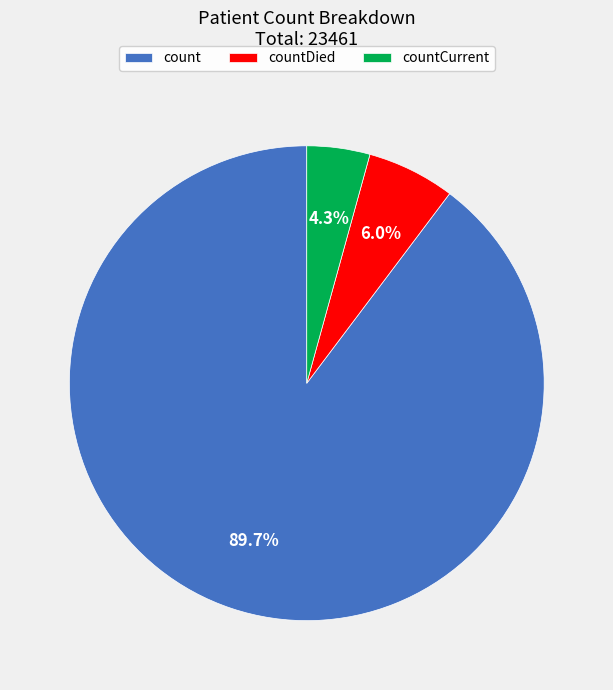

Combined, what portion of the pie is count and countDied?

95.7%